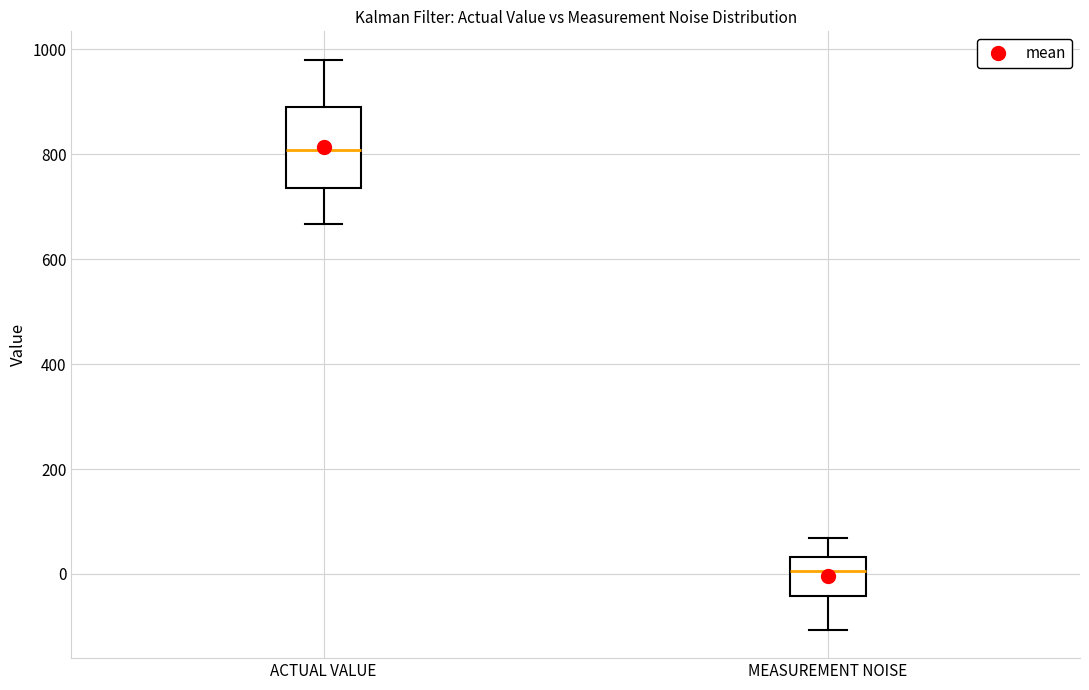

Which box's median line is the lowest?

MEASUREMENT NOISE